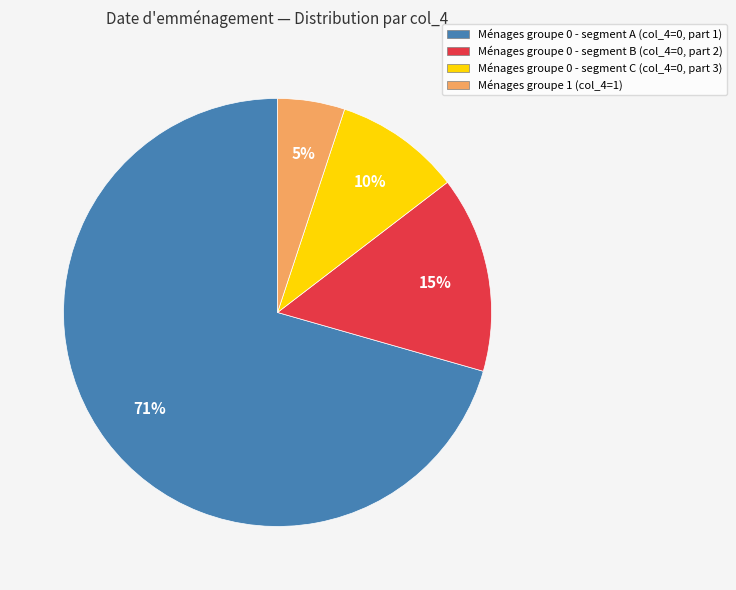

To the nearest percent, what is the average slice percentage?

25%